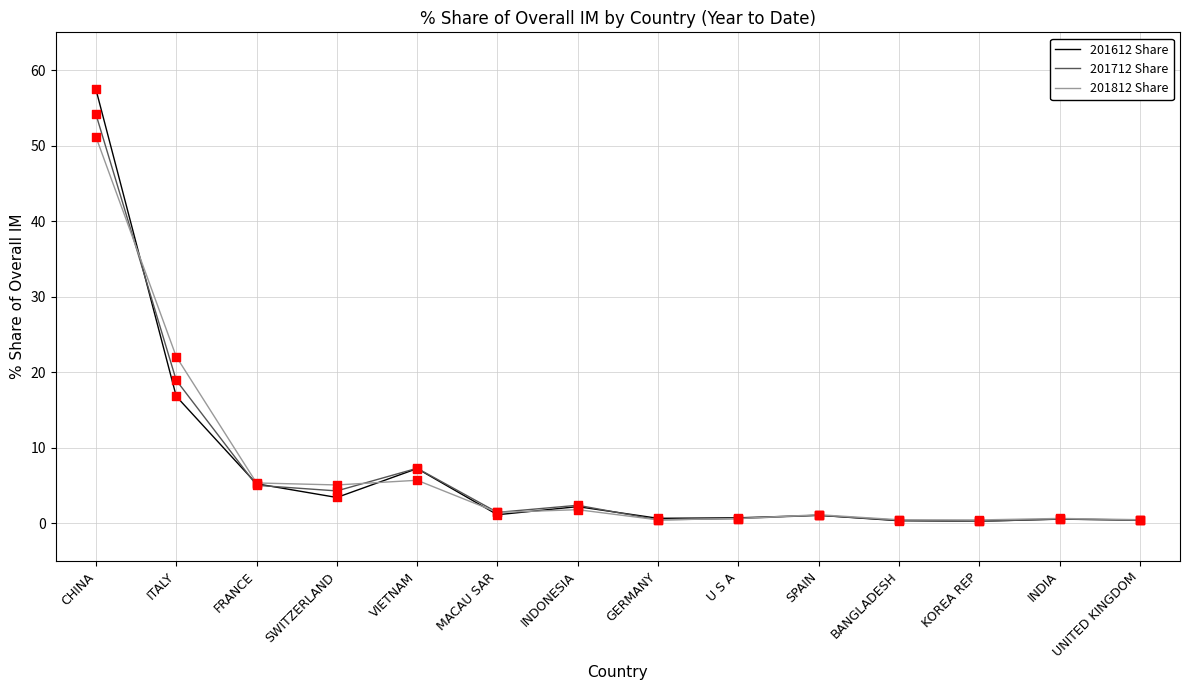

What is the maximum value shown in the chart?

57.4